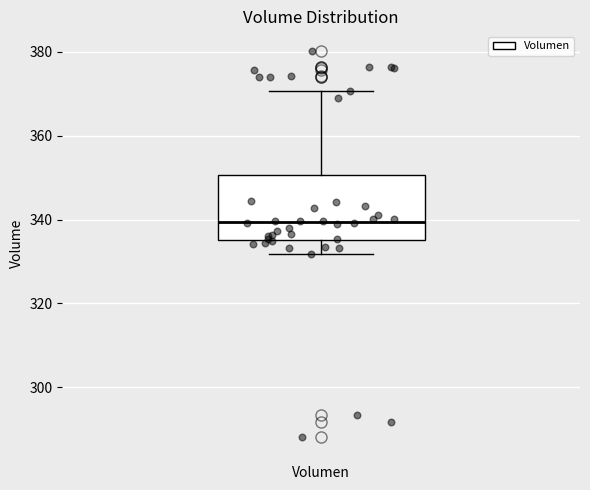

Transcribe this box plot: give where the median line is, the range the box spans, and where the two whiskers end, as read against the y-axis. The values are not printed on the chart, so give them approximately, as read against the axis.

median 340, box 336 to 350, whiskers 332 to 370